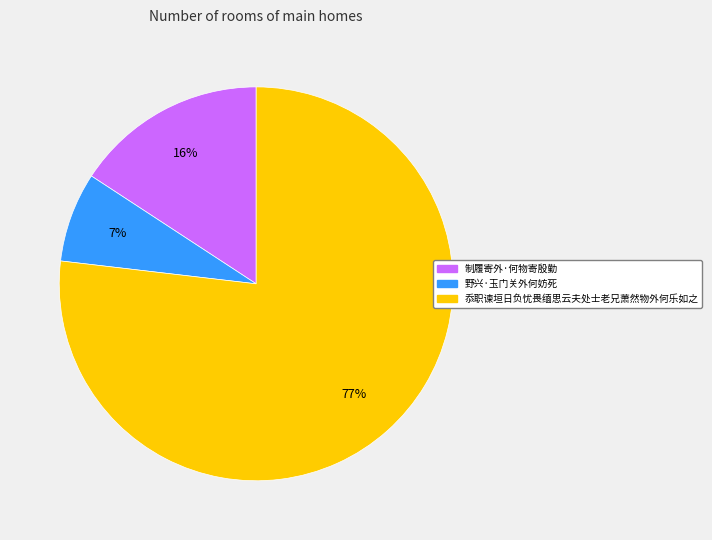

How many segments does this pie chart have?

3